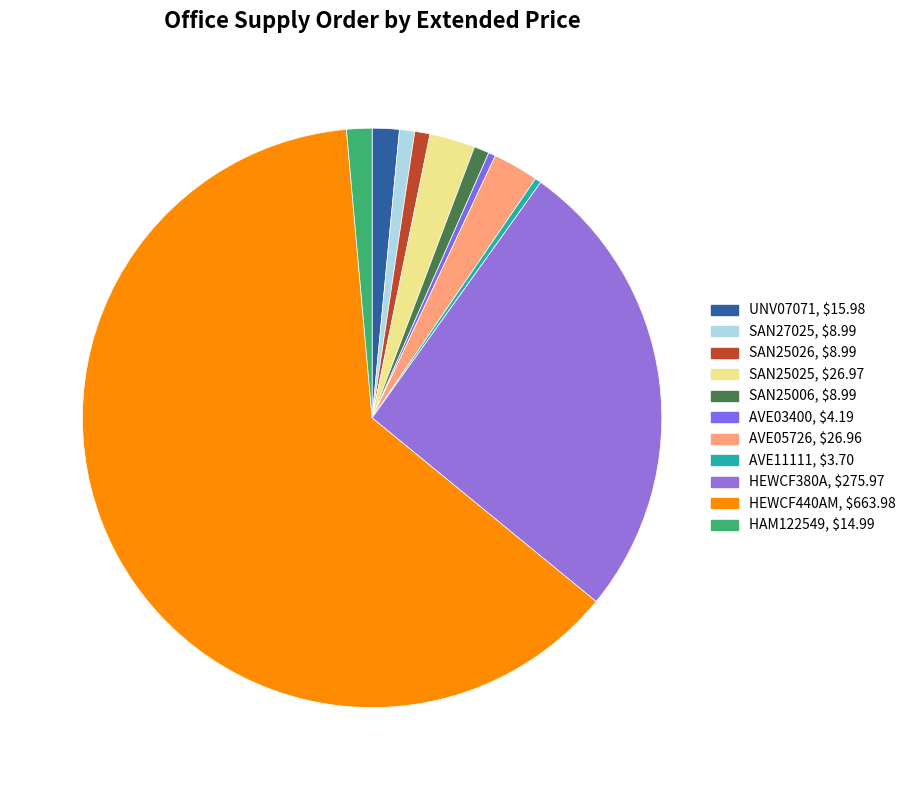

Rank the categories by value from lowest to highest.

AVE11111, AVE03400, SAN27025, SAN25026, SAN25006, HAM122549, UNV07071, AVE05726, SAN25025, HEWCF380A, HEWCF440AM